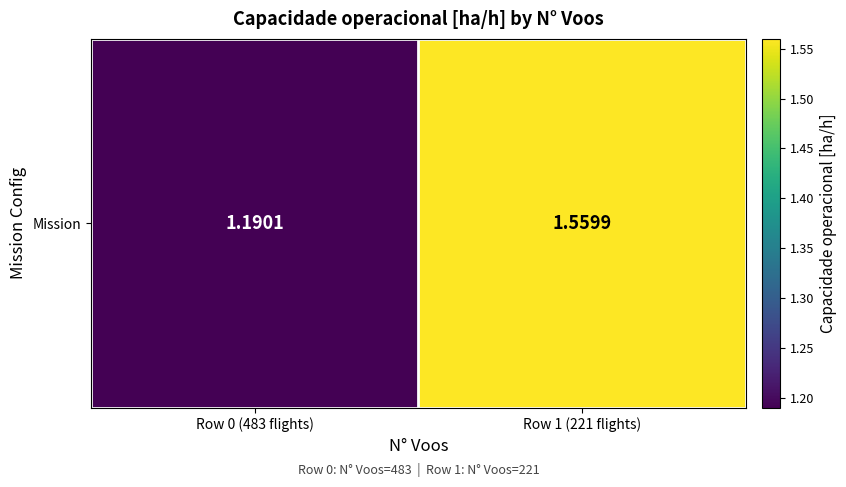

Reading left to right, list all the values displayed in this chart.

1.2	1.6